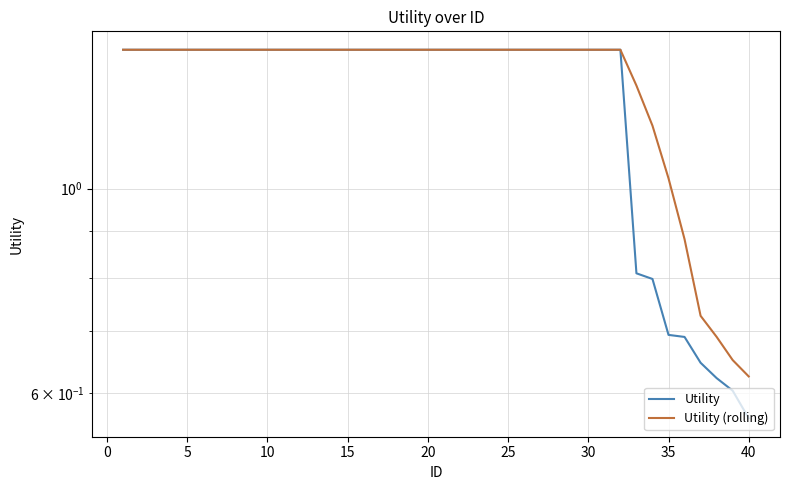

At which label does Utility reach its minimum?

40